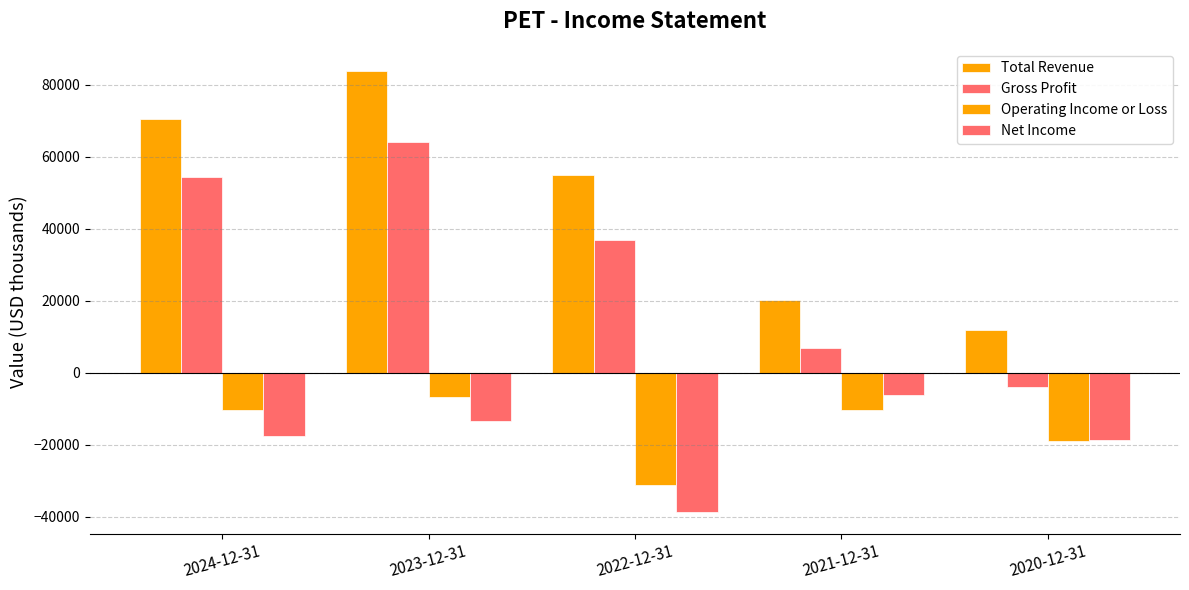

Reading left to right, what are all the values shown in this chart?

Total Revenue: 70500	83900	54900	20100	12000
Gross Profit: 54500	64200	37000	7000	-4100
Operating Income or Loss: -10300	-6700	-31100	-10500	-19000
Net Income: -17600	-13300	-38600	-6300	-18800